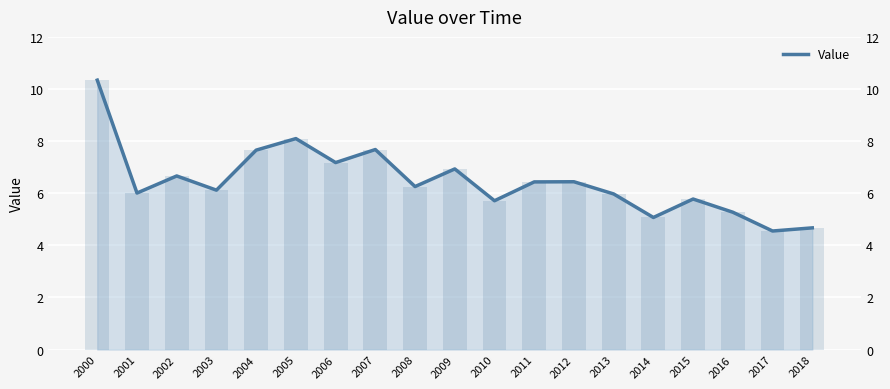

Reading right to left, transcribe all the data shown in this chart.

2018=4.7	2017=4.6	2016=5.3	2015=5.8	2014=5.1	2013=6.0	2012=6.4	2011=6.4	2010=5.7	2009=6.9	2008=6.3	2007=7.7	2006=7.2	2005=8.1	2004=7.7	2003=6.1	2002=6.7	2001=6.0	2000=10.3